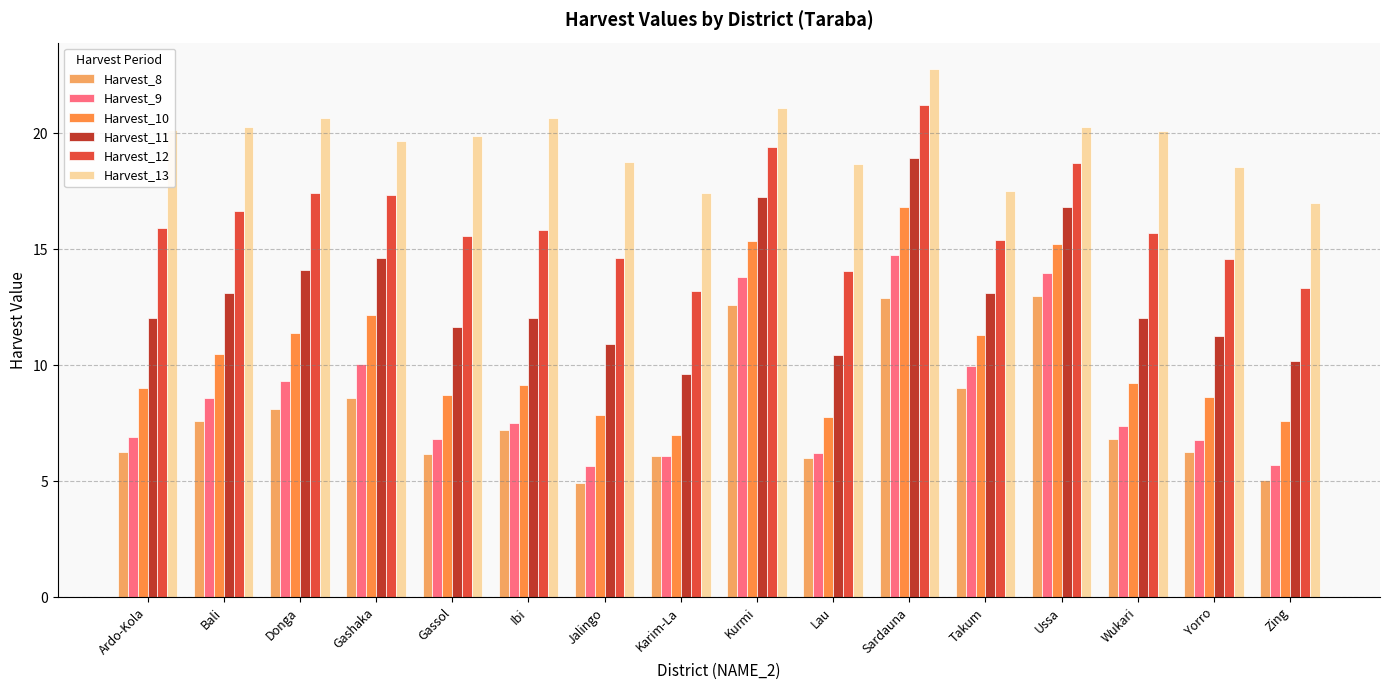

Does the chart contain any negative values?

No